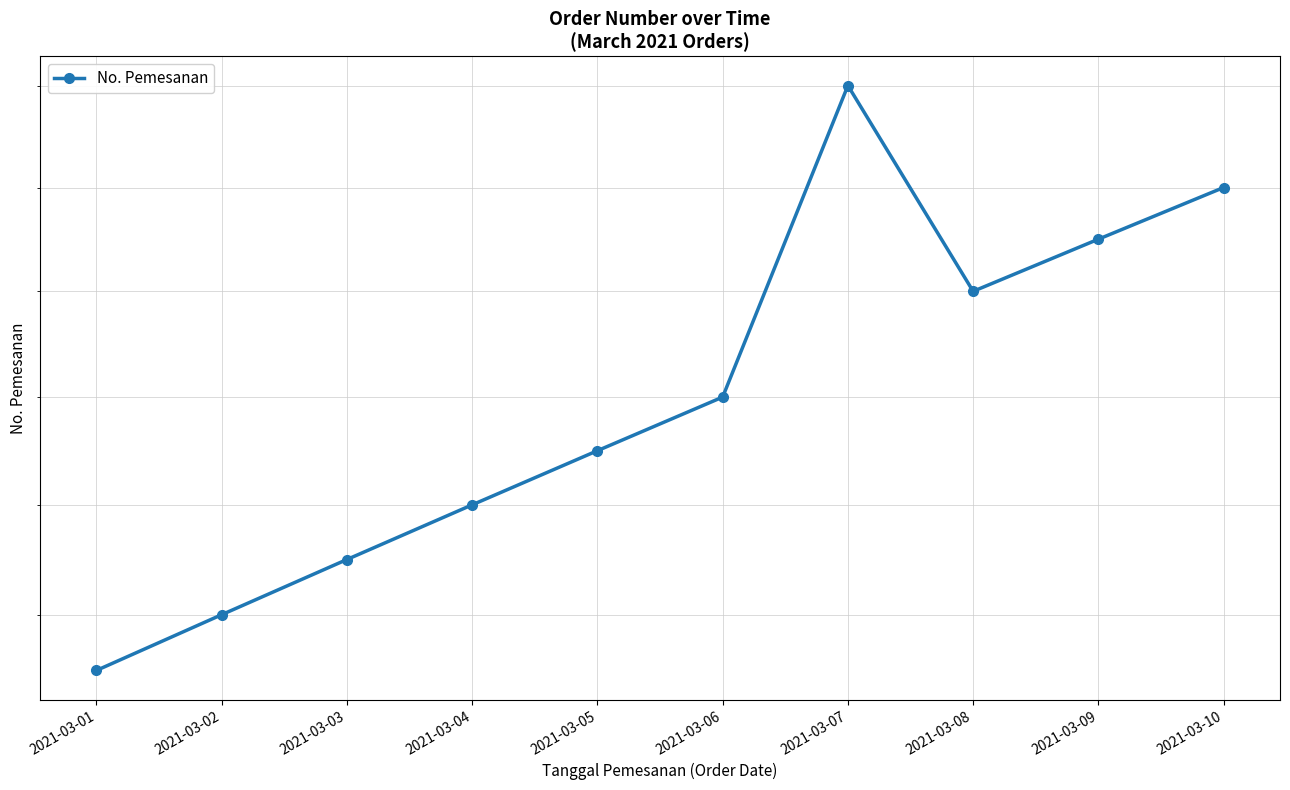

Reading left to right, extract all data points from this chart.

2021-03-01=101	2021-03-02=102	2021-03-03=103	2021-03-04=104	2021-03-05=105	2021-03-06=106	2021-03-07=112	2021-03-08=108	2021-03-09=109	2021-03-10=110